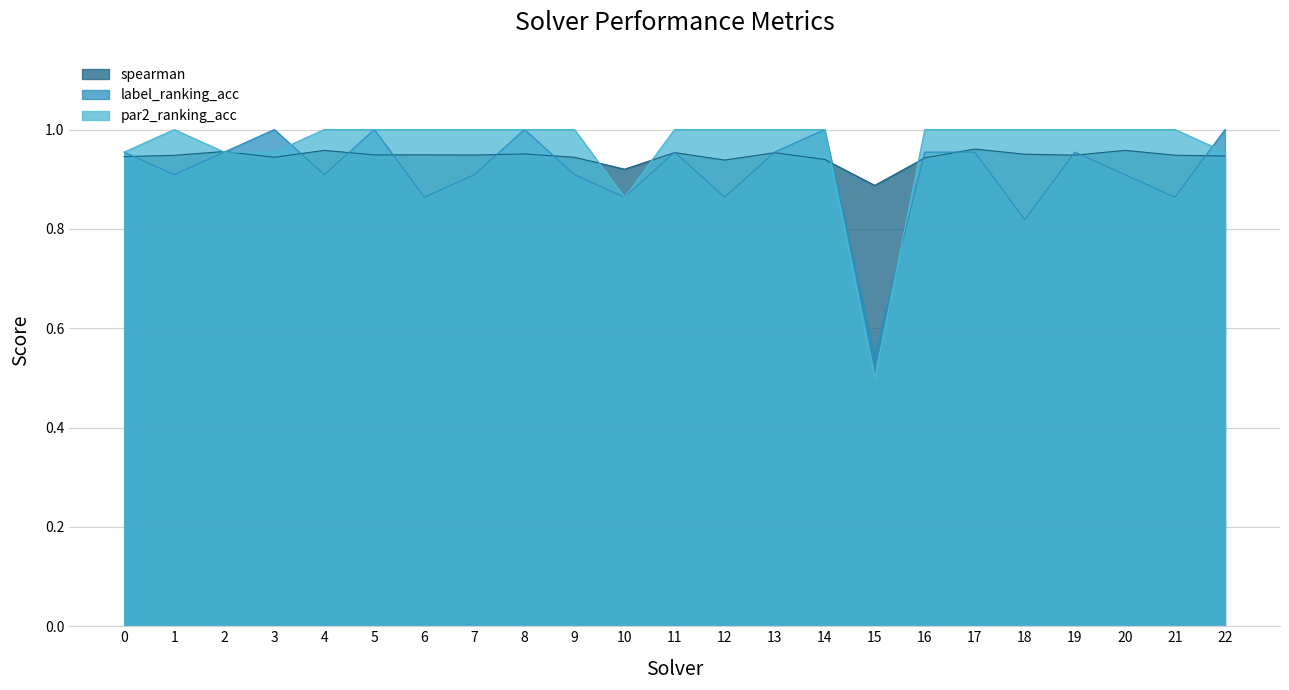

What is the average value of the par2_ranking_acc series?

1.0